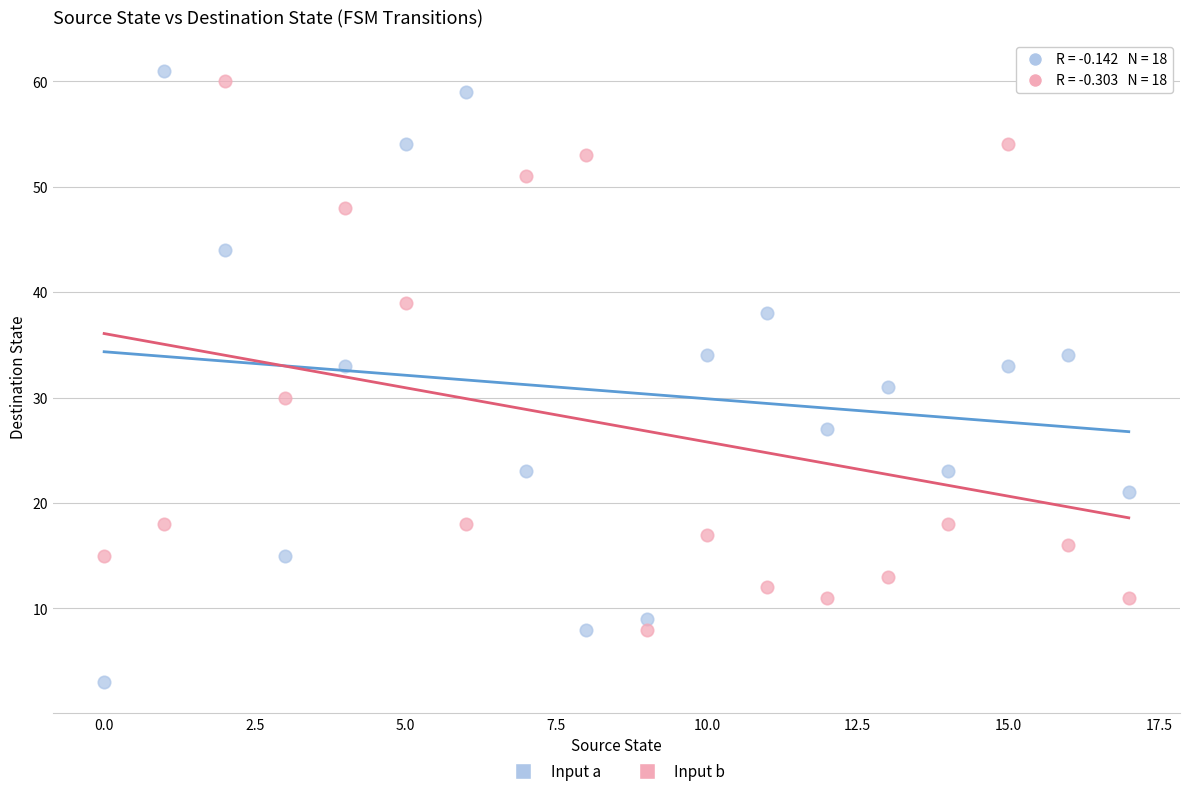

Which series has the widest spread of Y values?

Input a